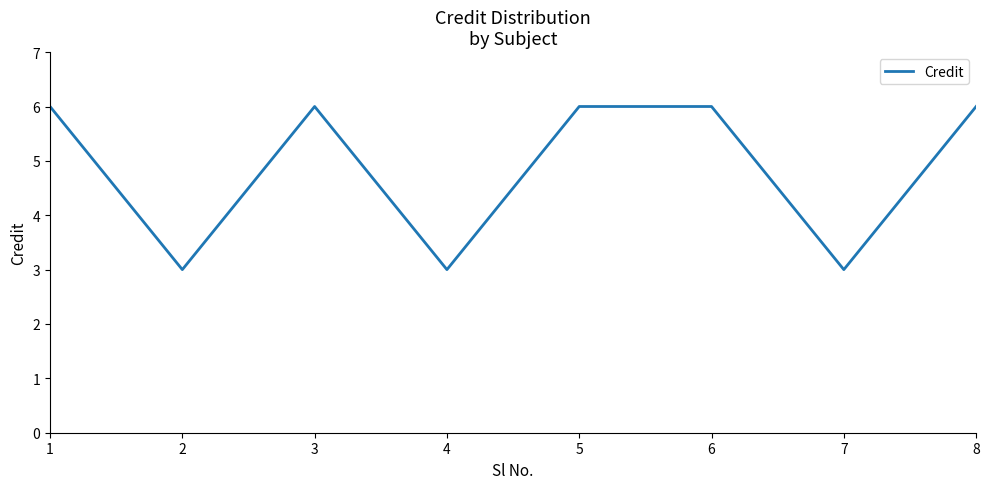

Where is the first local maximum?

3